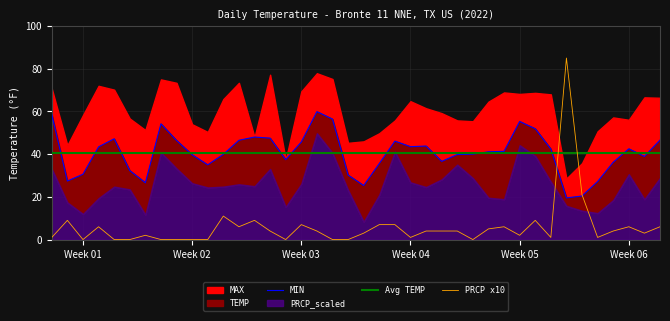

True or false: TEMP has a value of 32.3 at 2022-01-06.

True